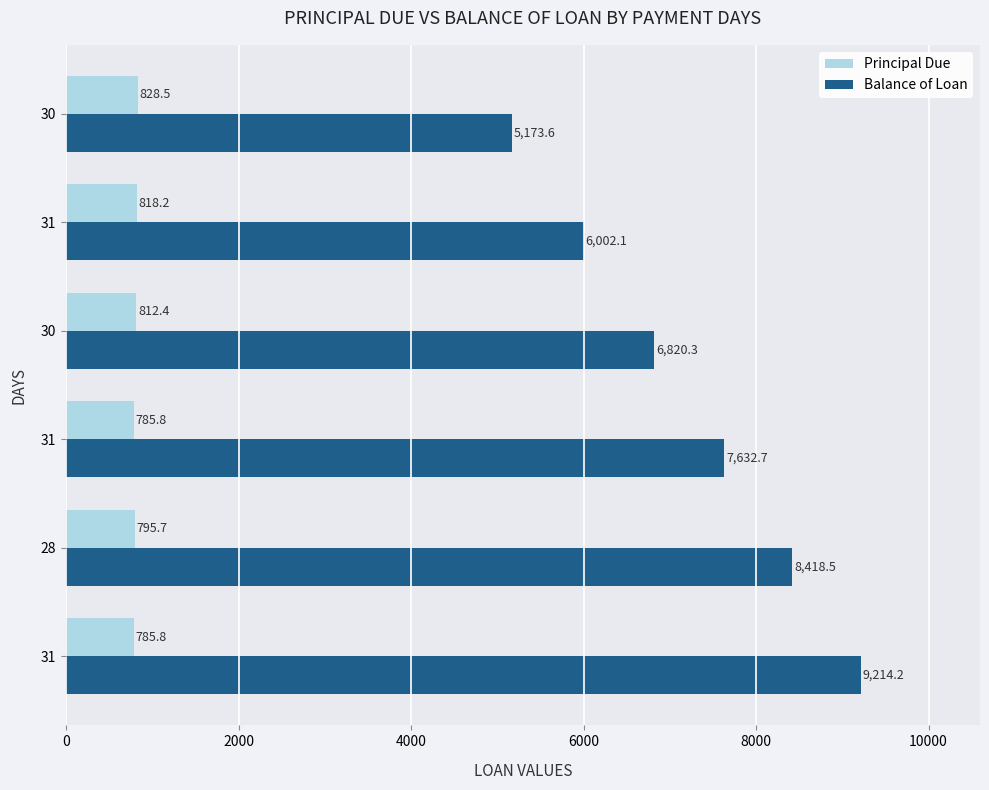

What is the difference between the maximum and minimum values in the Balance of Loan series?

4040.6